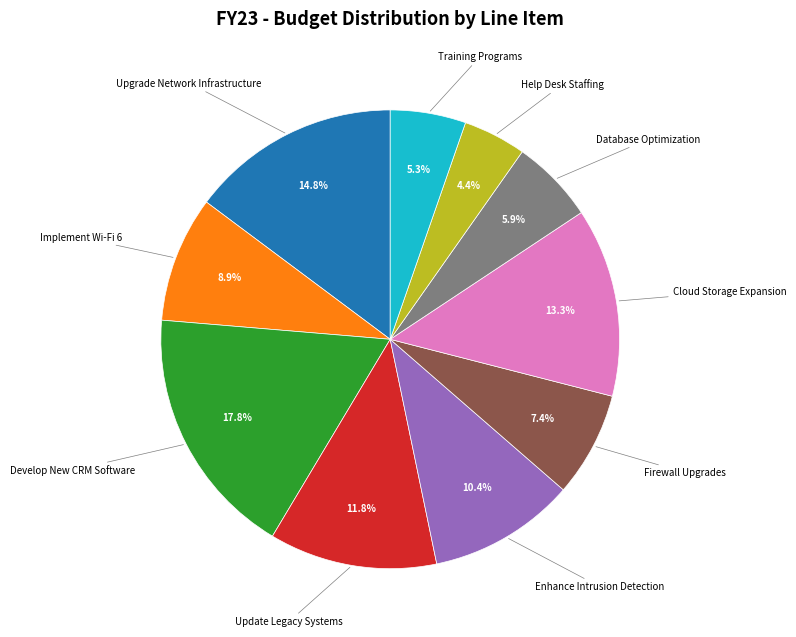

To the nearest percent, what is the difference between the largest and smallest slice percentages?

13%